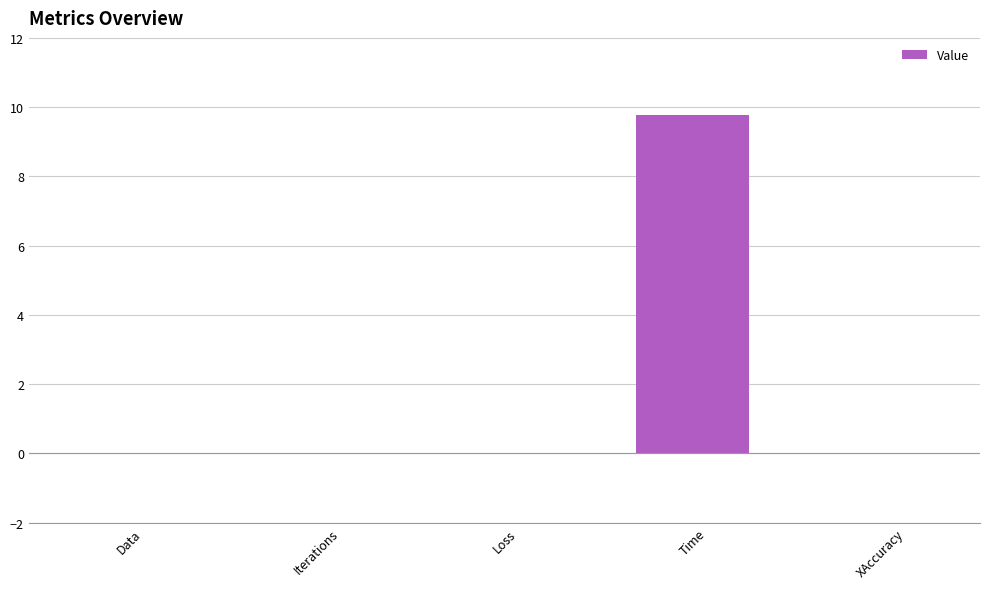

True or false: the data shows 0.0 at Iterations.

True